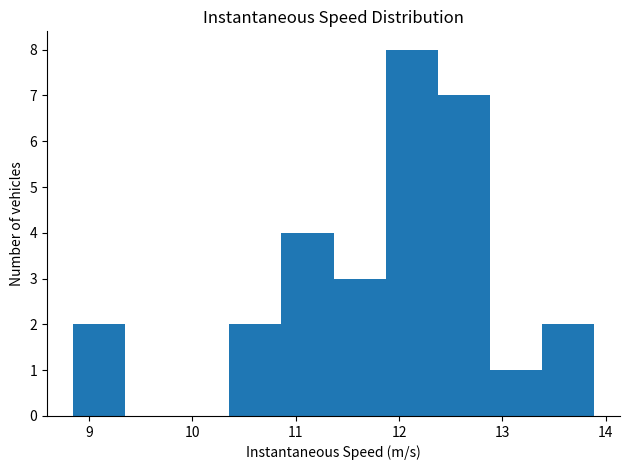

Reading left to right, transcribe this chart: for each bar, give the range it covers on the x-axis and its height. Neither the bar edges nor the heights are printed on the chart, so give them approximately, as read against the axes.

8.8 to 9.3: 2
9.3 to 9.9: 0
9.9 to 10.4: 0
10.4 to 10.9: 2
10.9 to 11.4: 4
11.4 to 11.9: 3
11.9 to 12.4: 8
12.4 to 12.9: 7
12.9 to 13.4: 1
13.4 to 13.9: 2